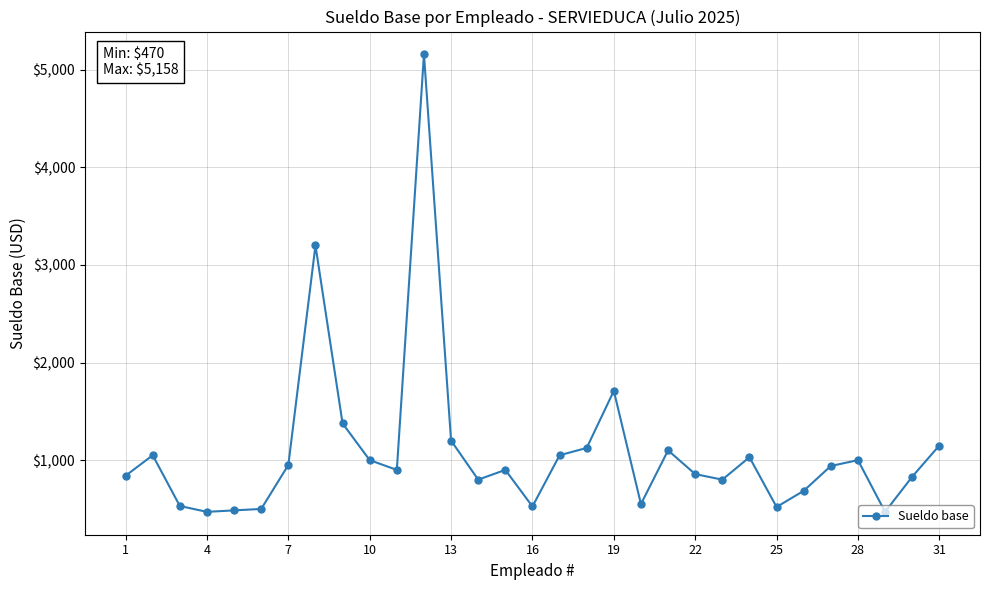

How many lines are shown in the chart?

1